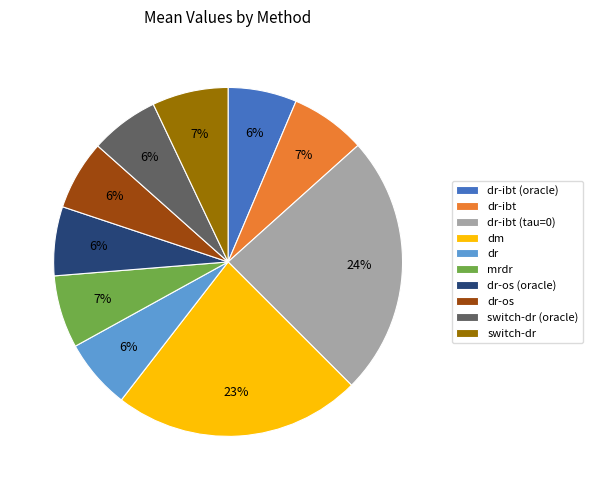

To the nearest percent, what is the difference between the dr-ibt (tau=0) and dm slice percentages?

1%